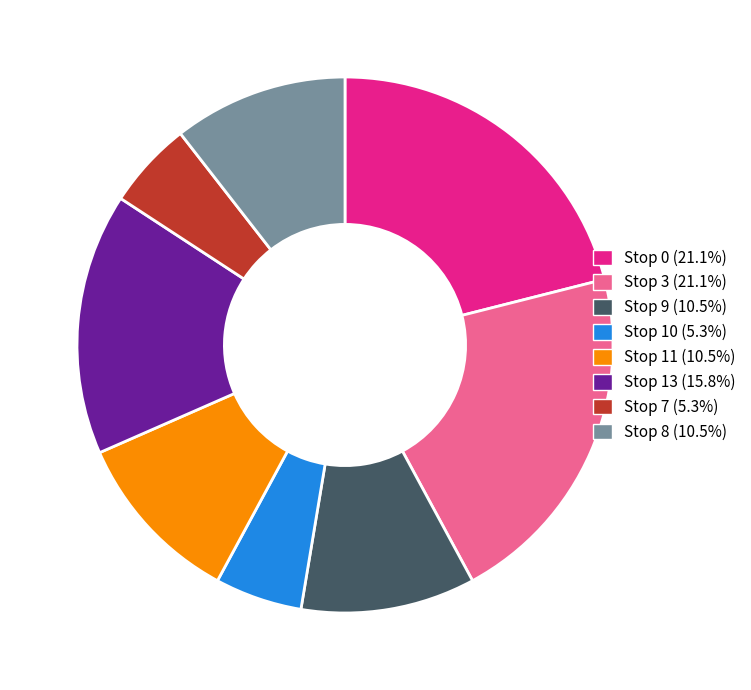

Count the number of slices in the pie.

8